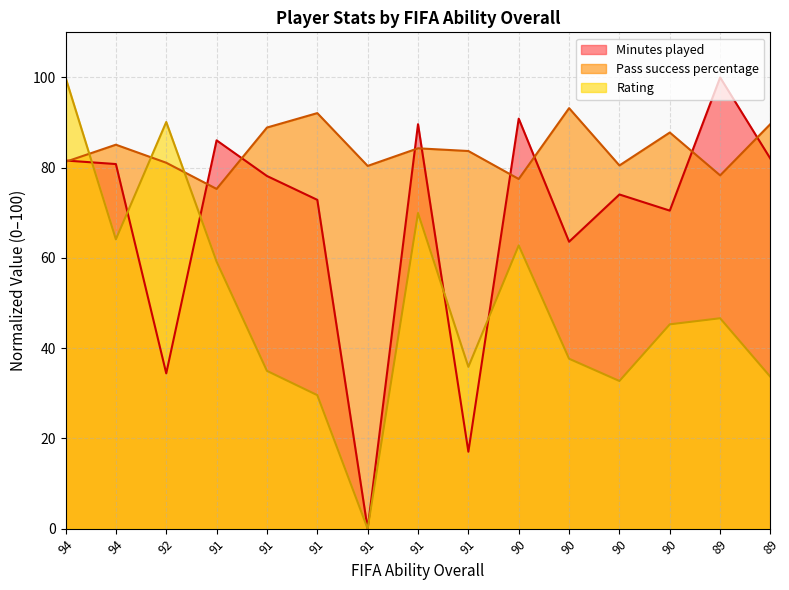

What is the spread (max minus min) of values at 91?

26.9